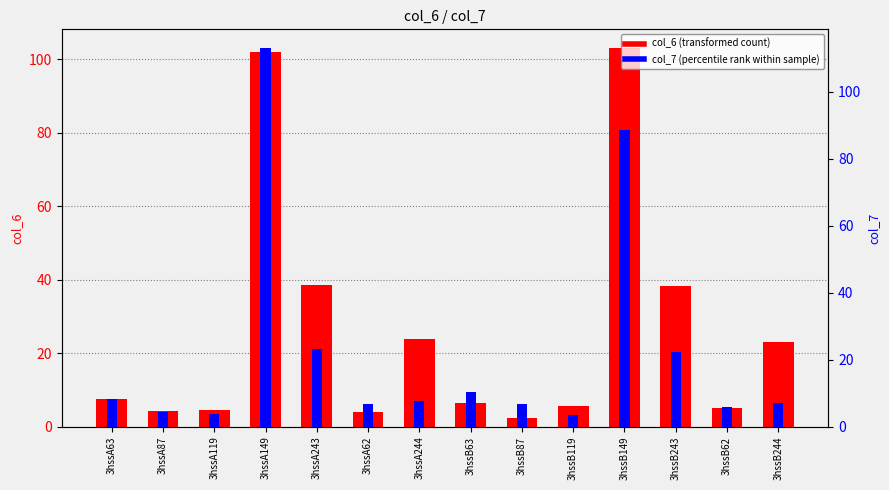

Which series has the largest total across all categories?

col_6 (transformed count)